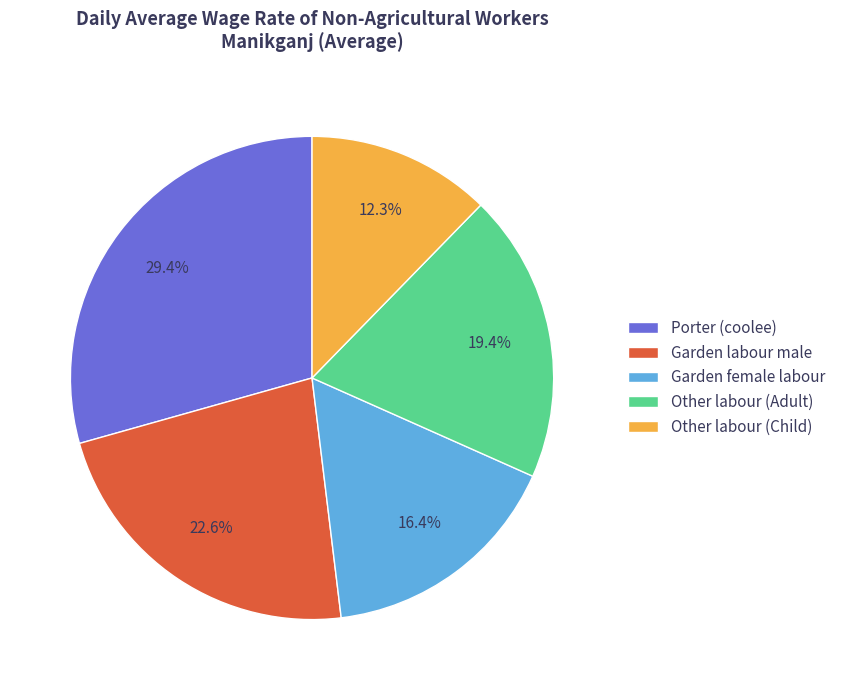

To the nearest percent, what is the combined percentage of Porter (coolee) and Garden labour male?

52%